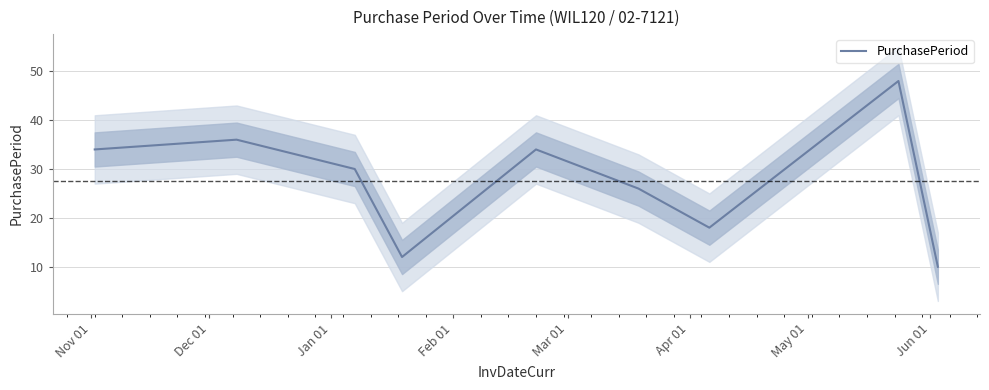

What is the maximum value for PurchasePeriod?

48